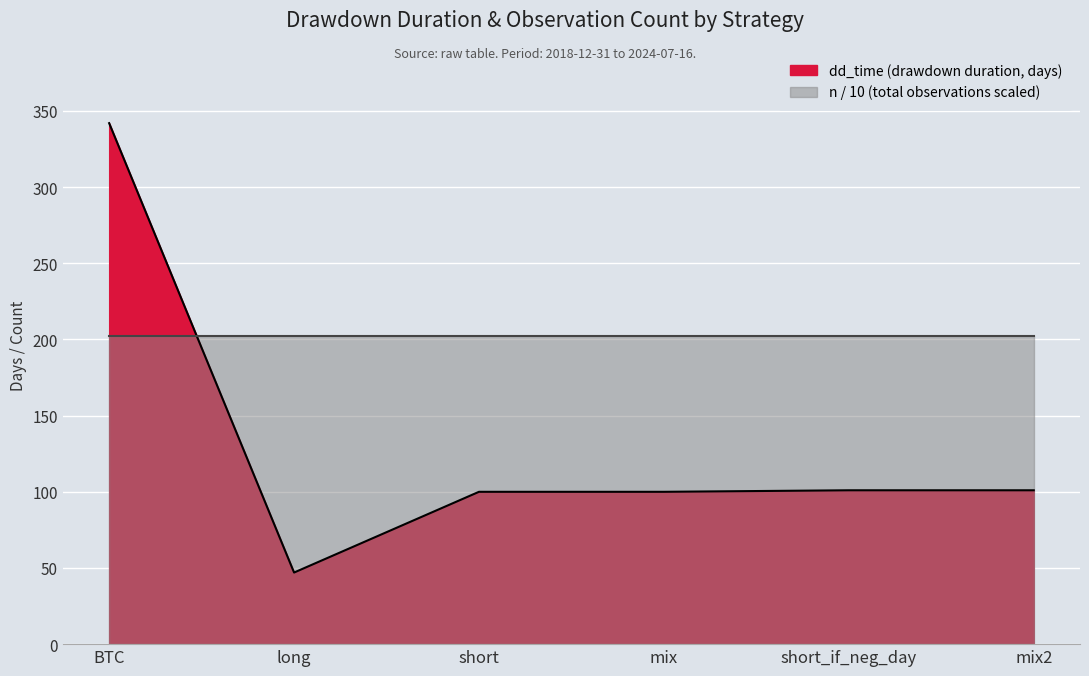

Which label corresponds to the largest value in the chart?

BTC